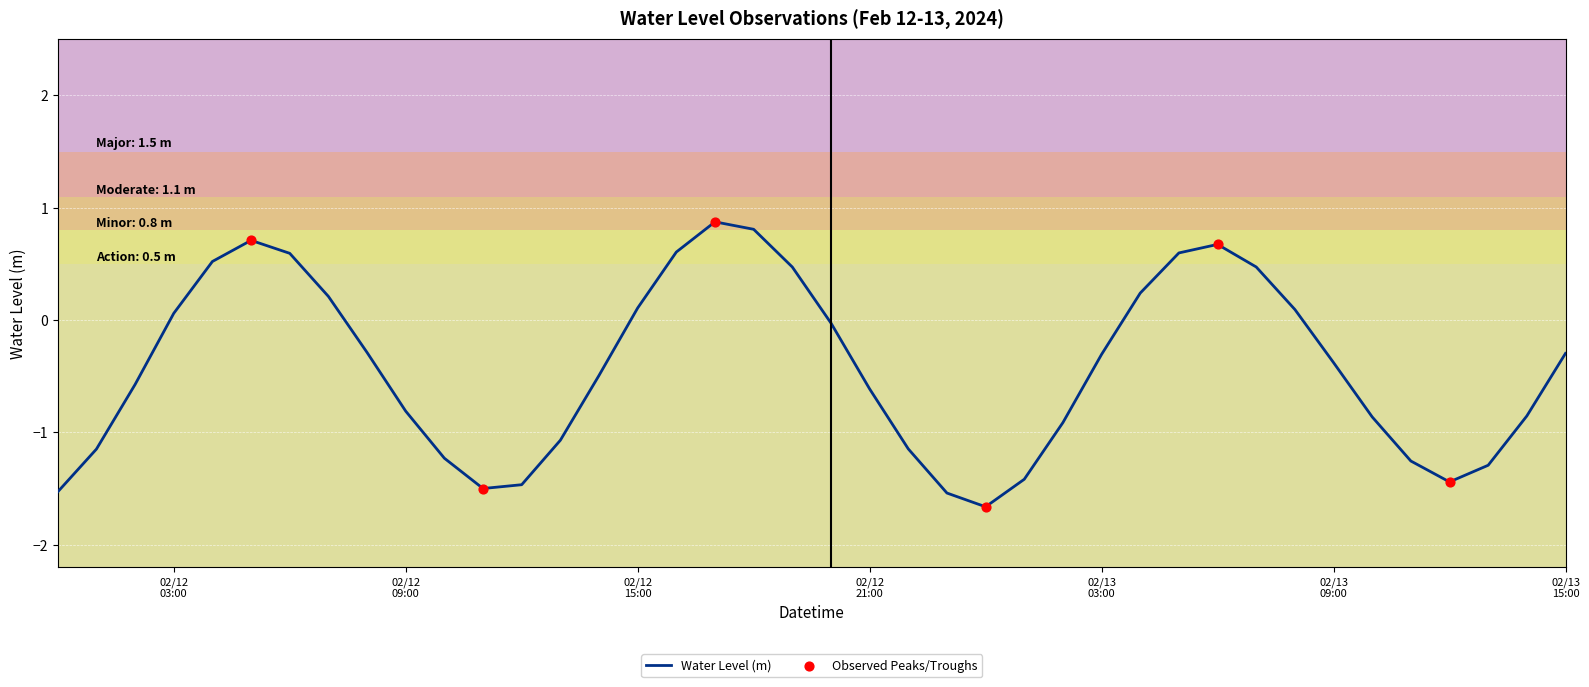

What is the difference between the maximum and minimum values?

2.5